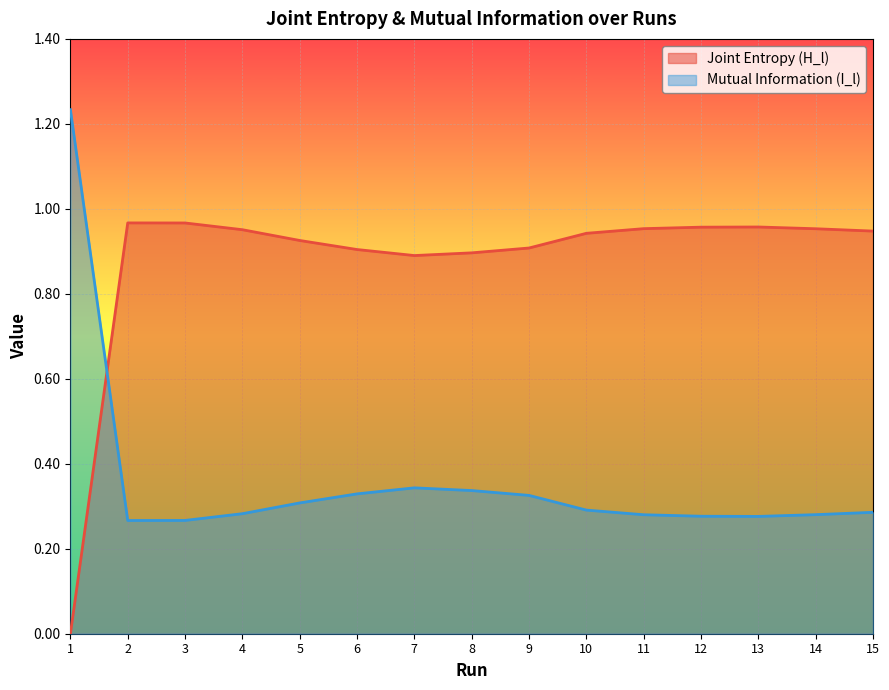

Between 1 and 13, which series saw the biggest shift?

Joint Entropy (H_l)